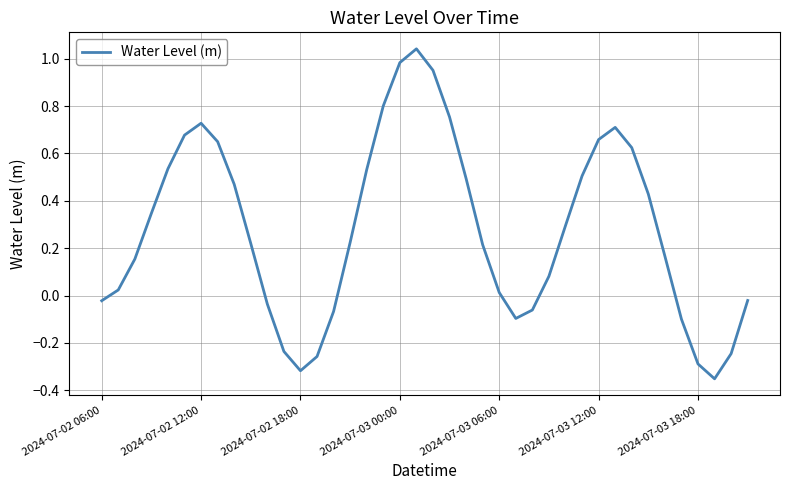

Which has a higher value, 2024-07-03 18:00 or 2024-07-03 00:00?

2024-07-03 00:00